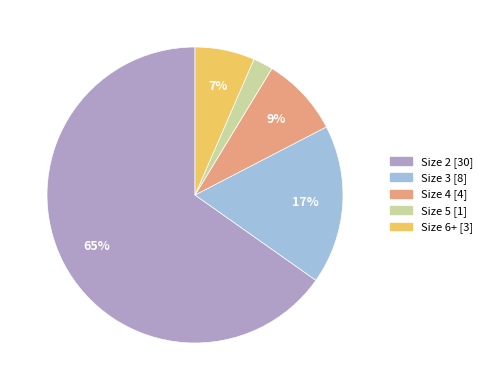

Between Size 2 and Size 6+, which is larger?

Size 2